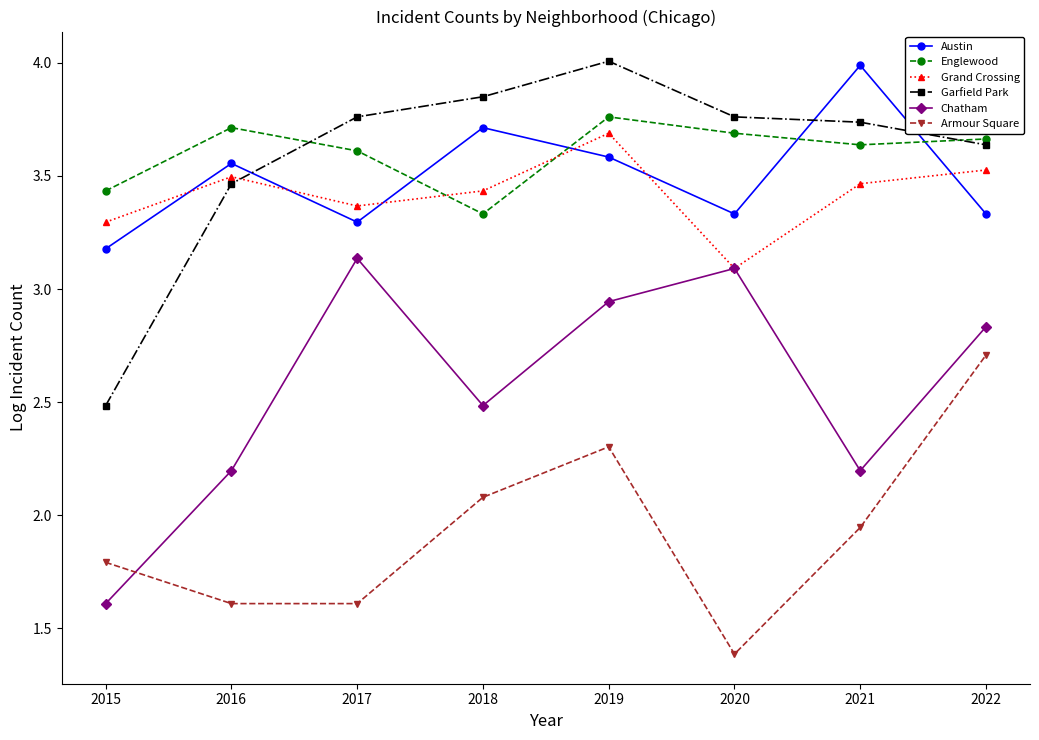

At which category is the sum across all series the highest?

2019